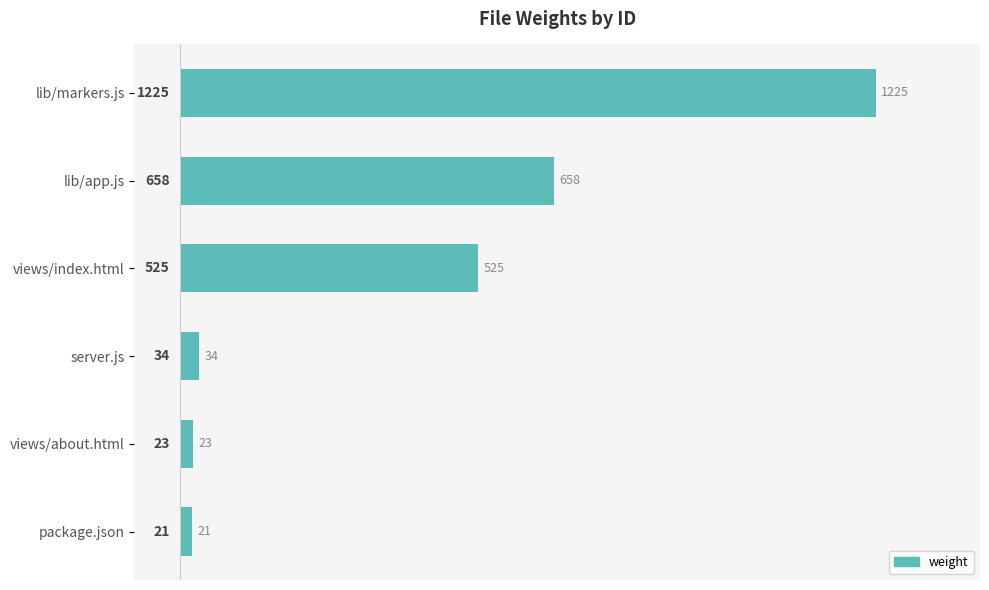

How many distinct data groups are displayed?

1